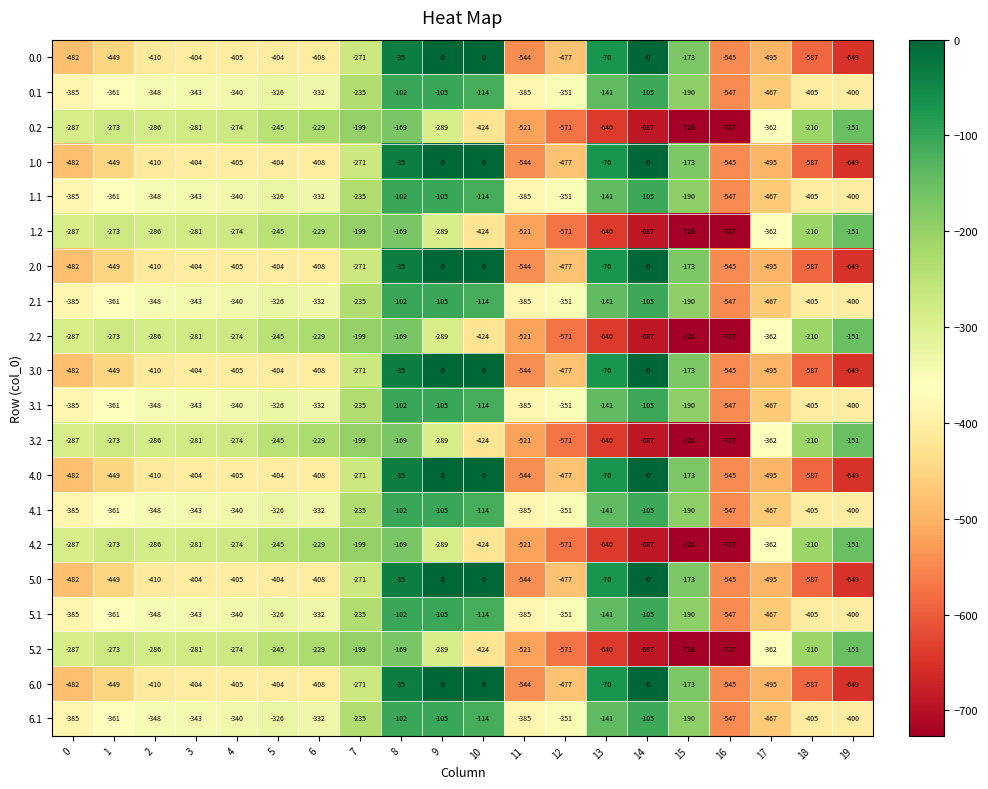

What is the total value across all series at 19?

-8249